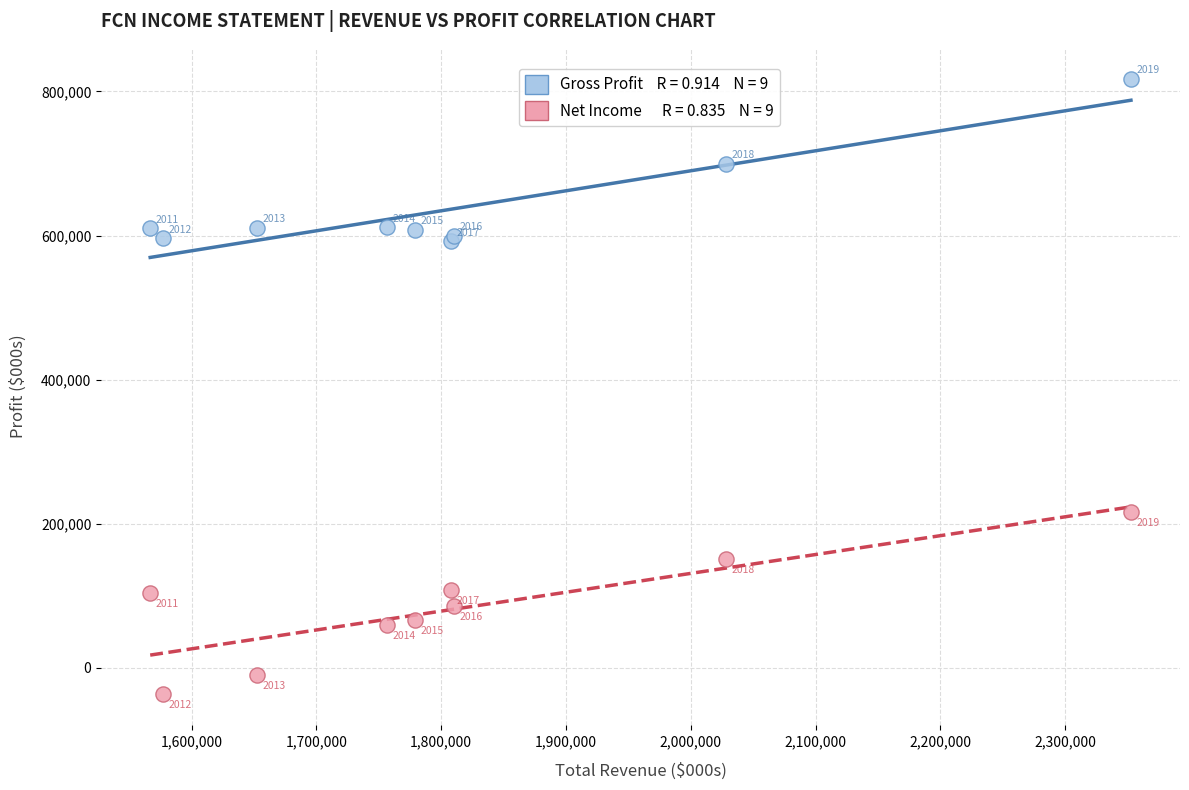

Across all series, what Y value is closest to 390400?

216700